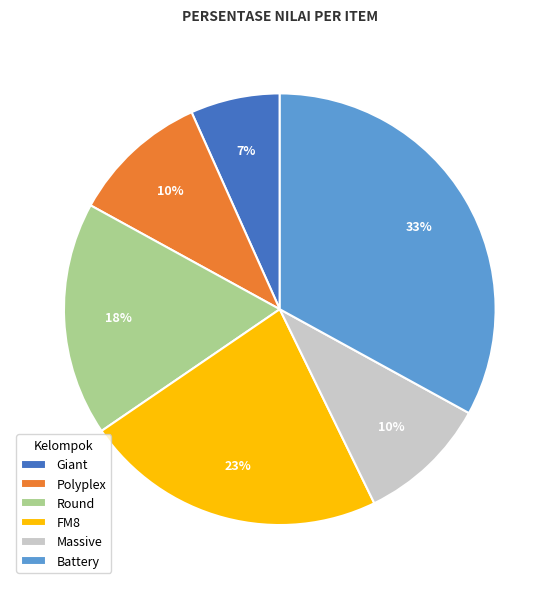

Is there a majority slice in this chart?

No